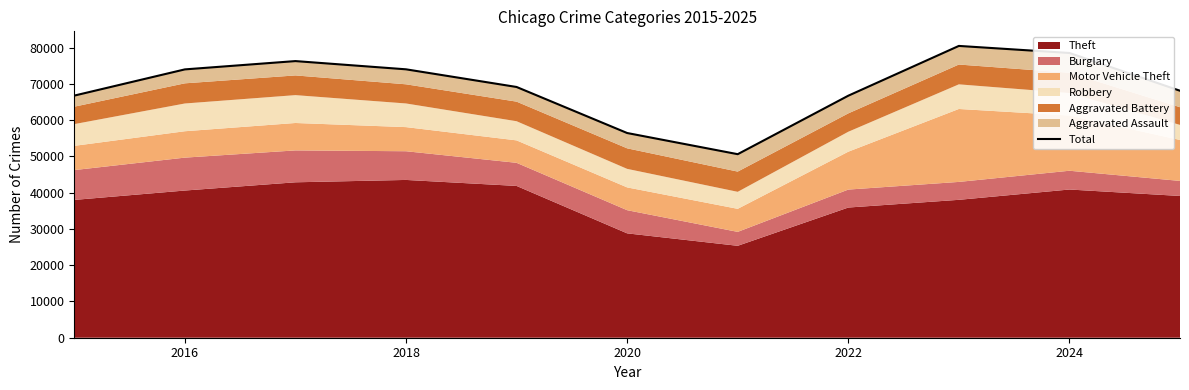

How many categories are shown in the chart?

11